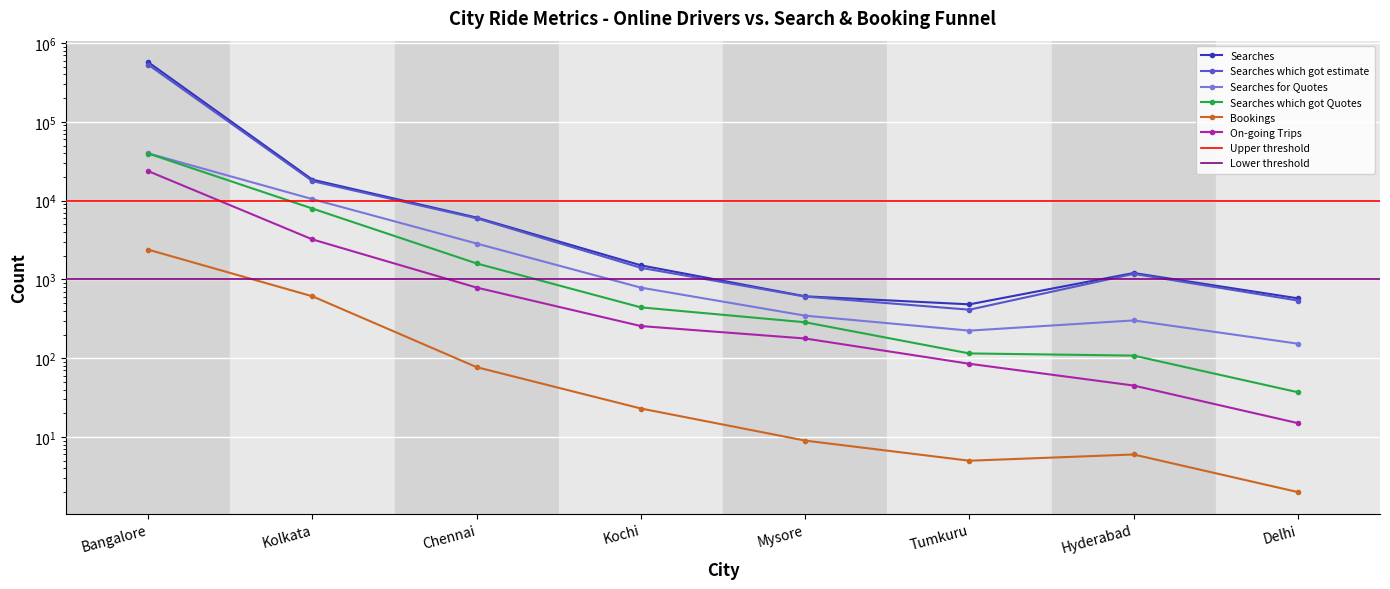

True or false: Searches for Quotes and Bookings cross at least once.

False